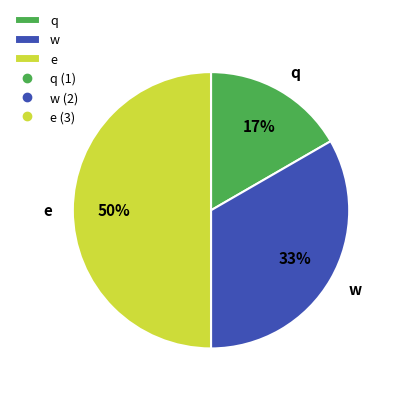

To the nearest percent, what portion does w represent?

33%